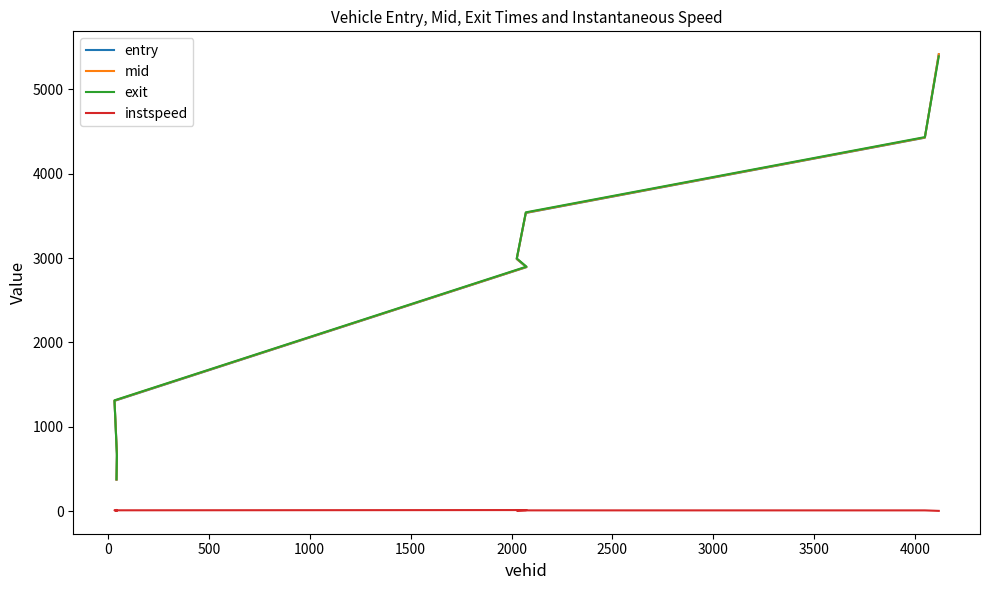

What is the difference between the entry values at 0 and 3000?

4729.7